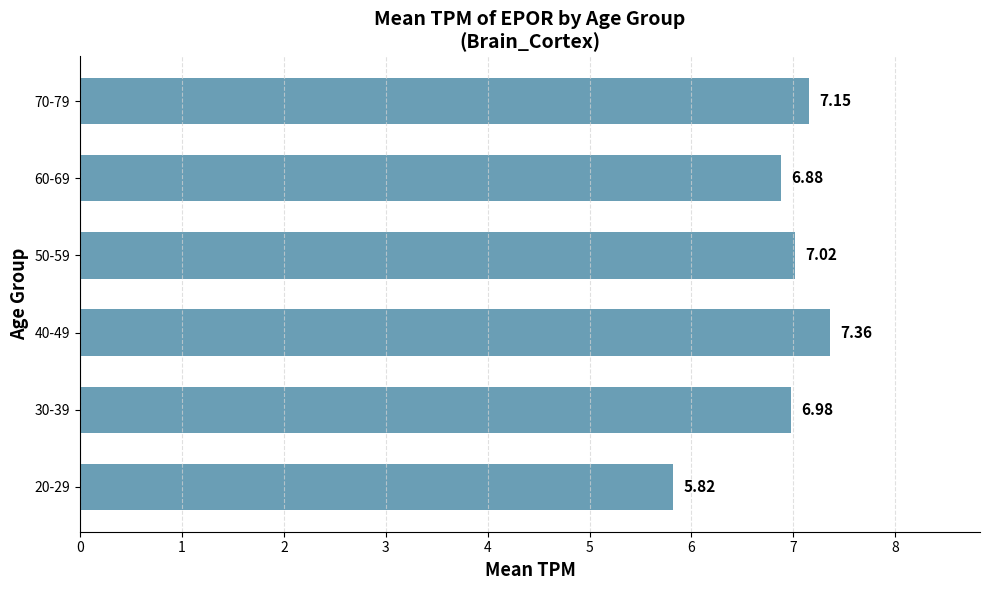

What is the sum of the values at 70-79 and 20-29?

13.0